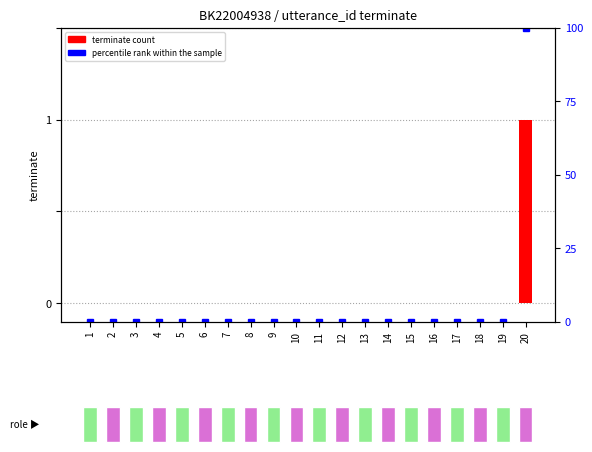

Is it true that terminate equals -1 at 9?

False